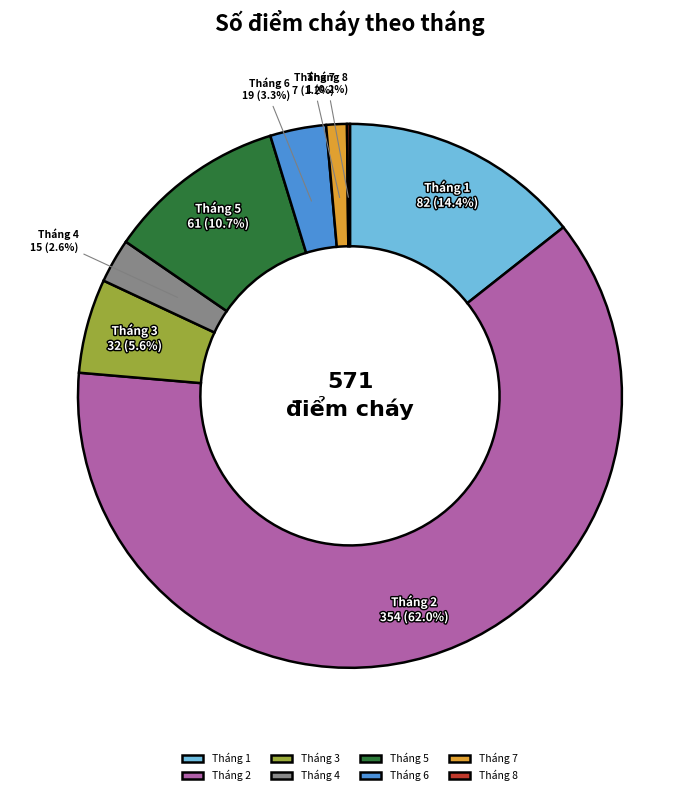

What percentage is the Tháng 7 slice, to the nearest percent?

1%